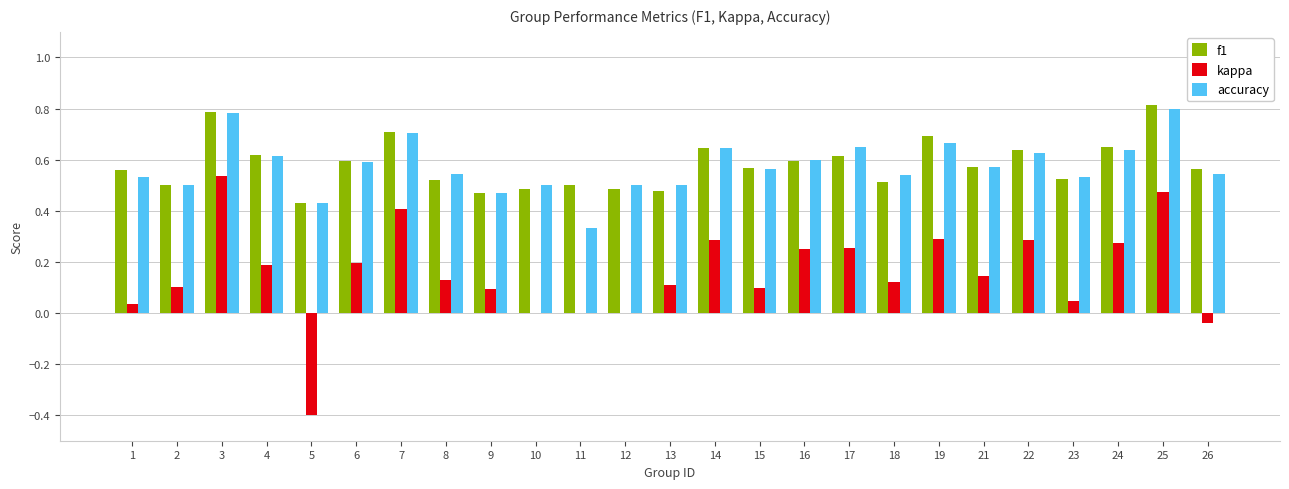

Which series changed the most between 5 and 7?

kappa